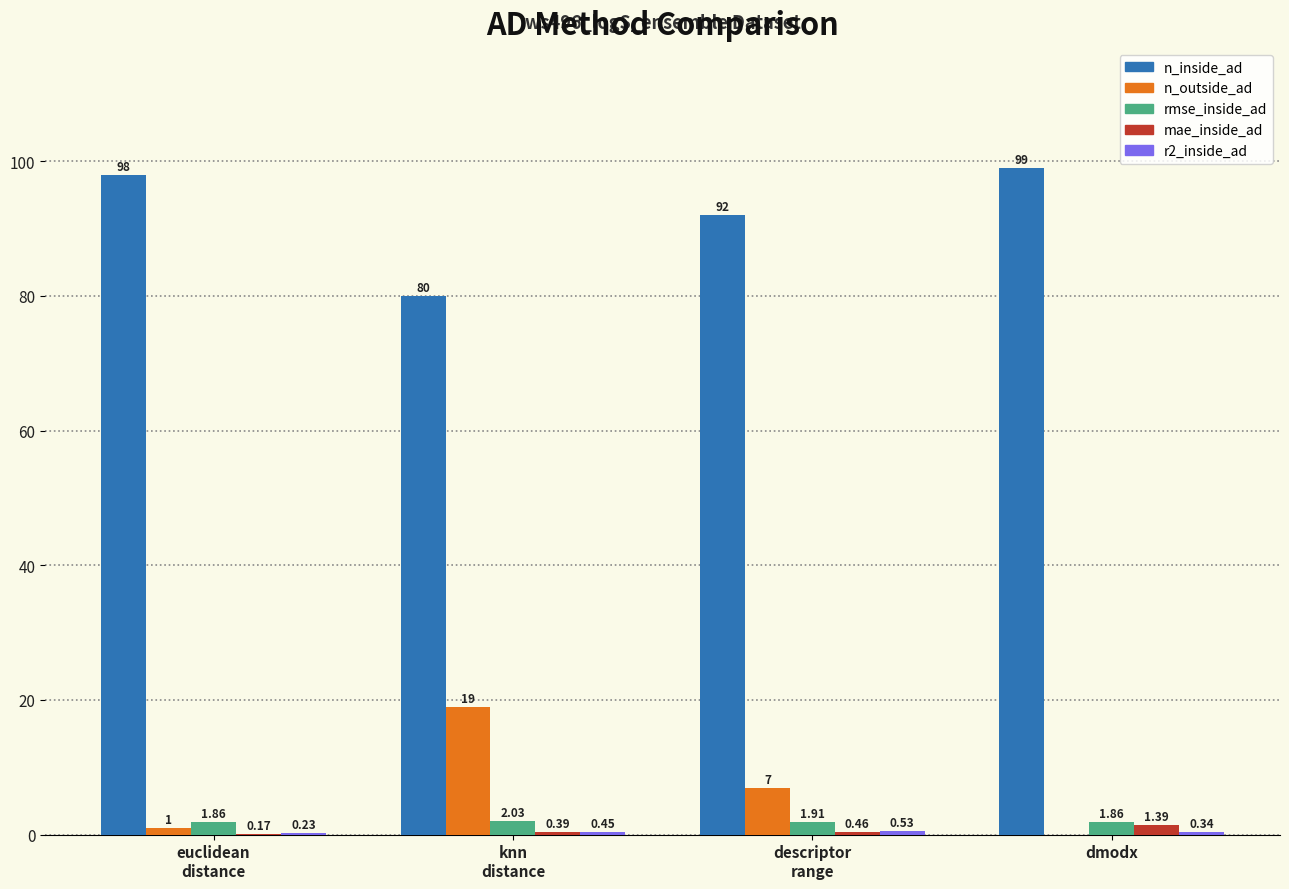

Which series has the largest total across all categories?

n_inside_ad